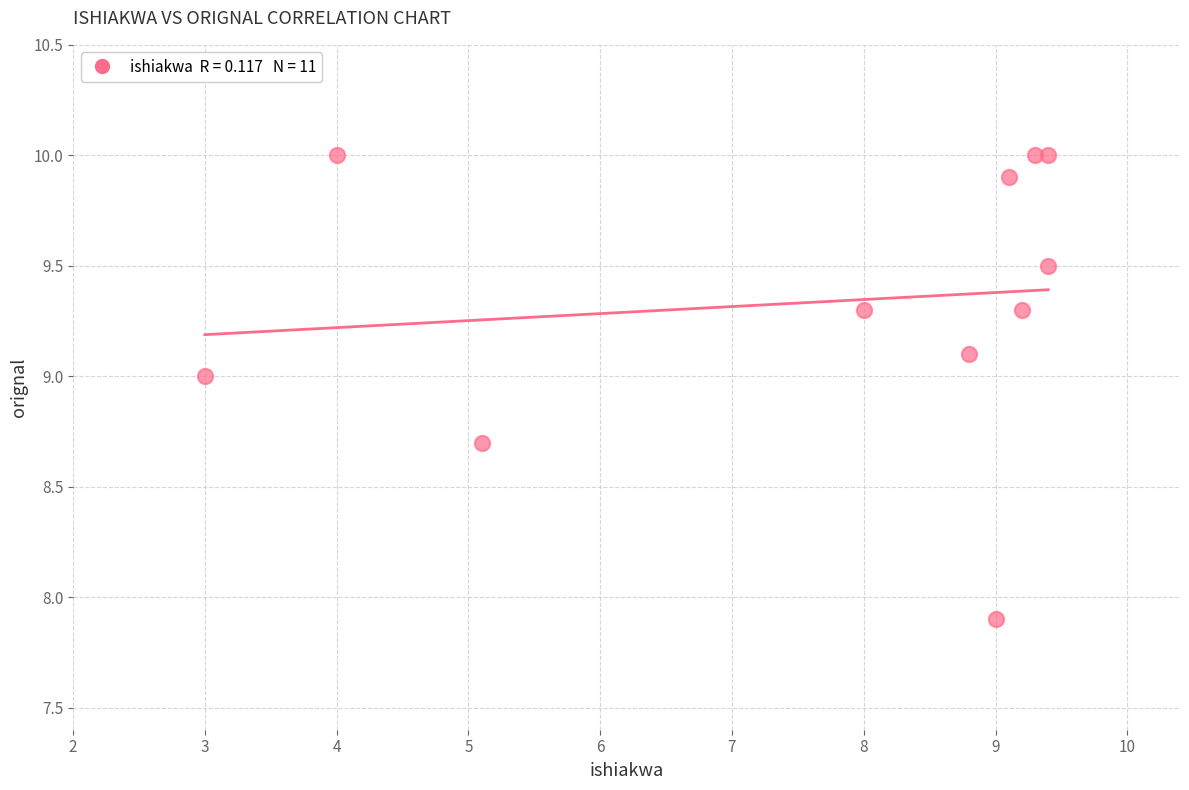

What Y value in the scatter plot is closest to 8?

7.9